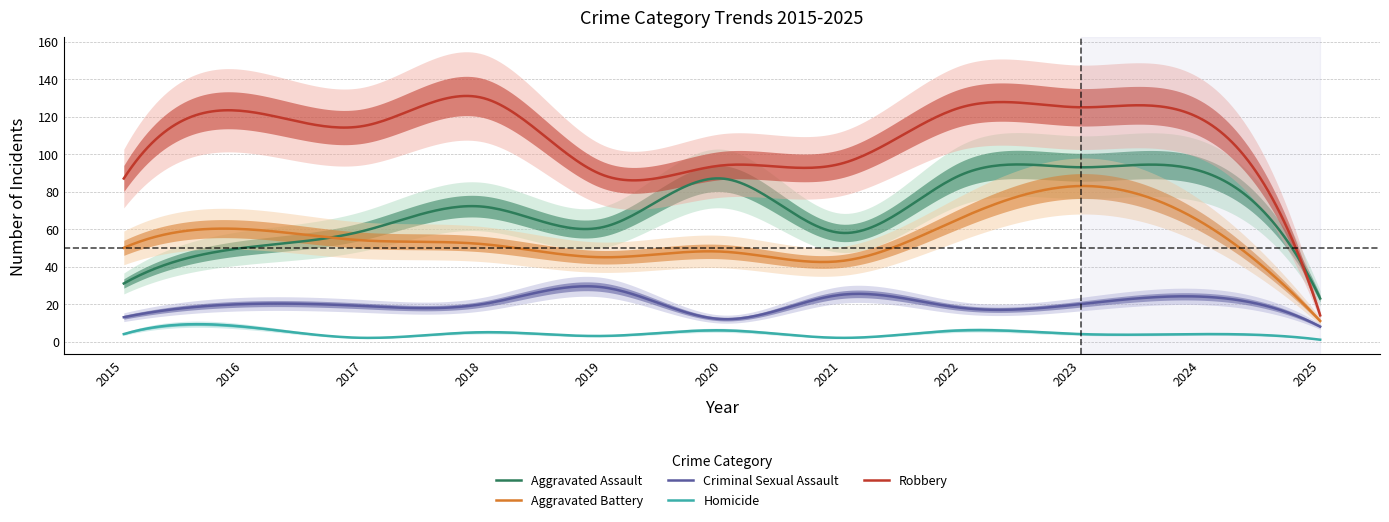

How many data points does each series have?

11